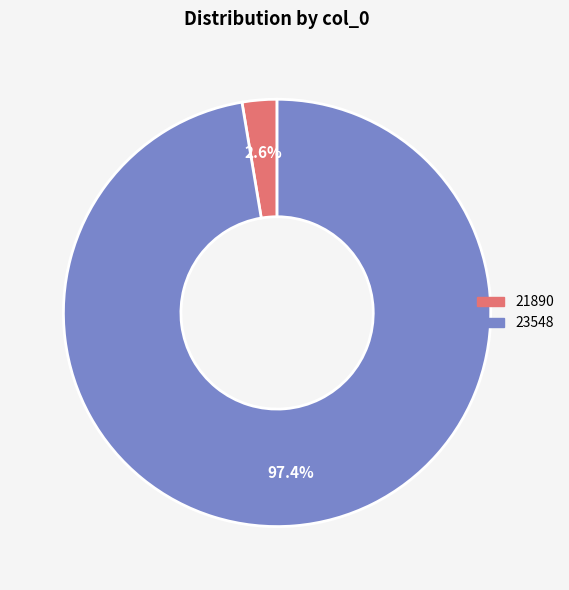

Between 21890 and 23548, which is larger?

23548